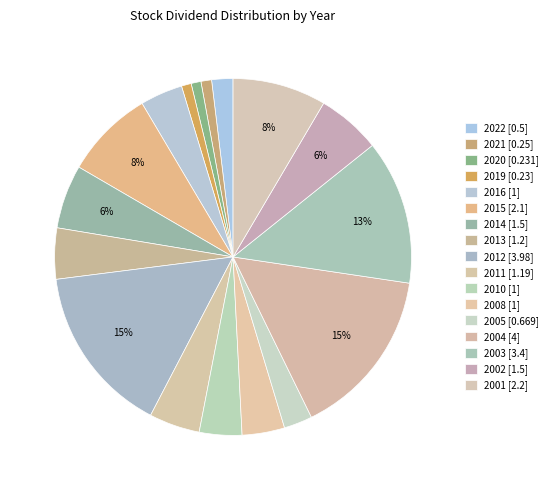

How many segments does this pie chart have?

17